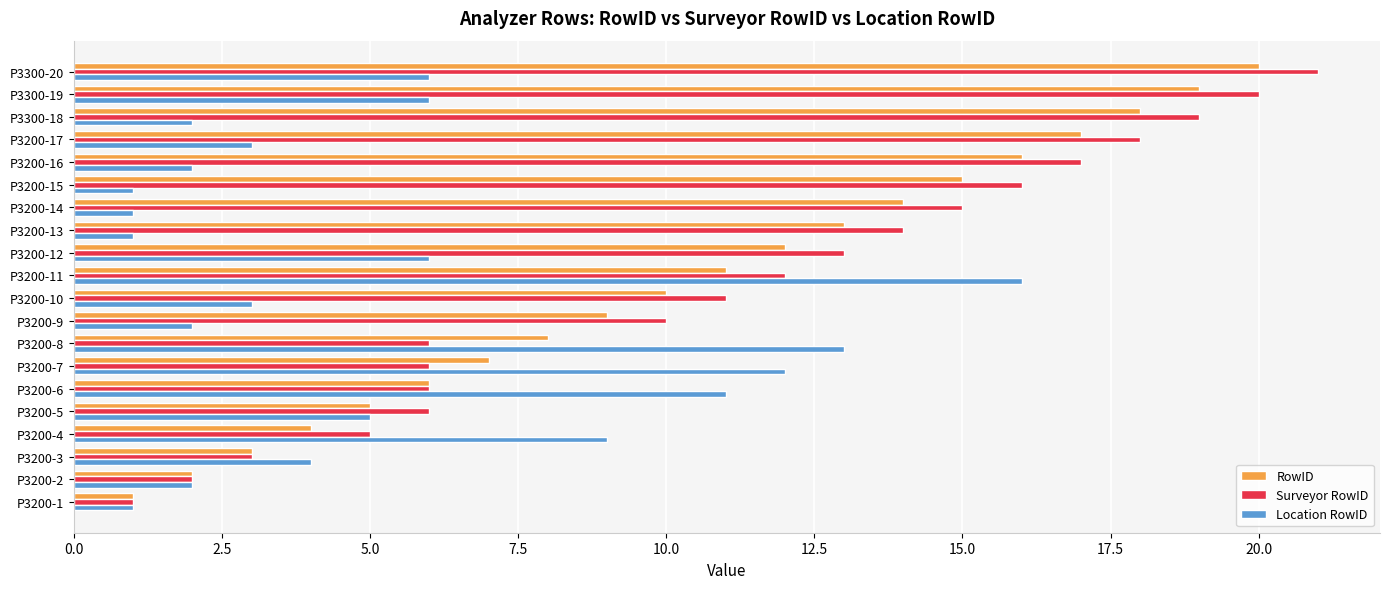

Which series changed the most between P3200-11 and P3200-17?

Location RowID